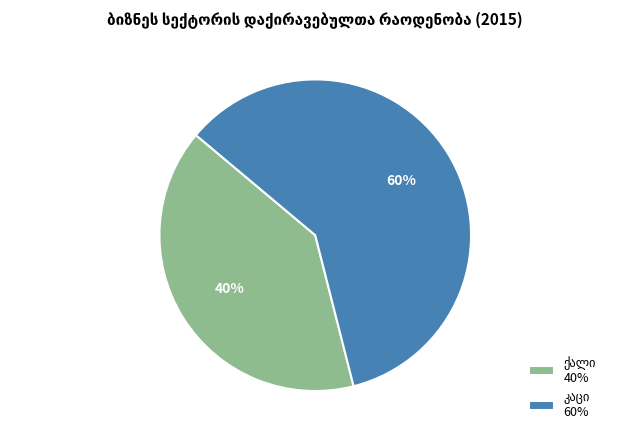

Is there any slice that represents more than half of the pie?

Yes